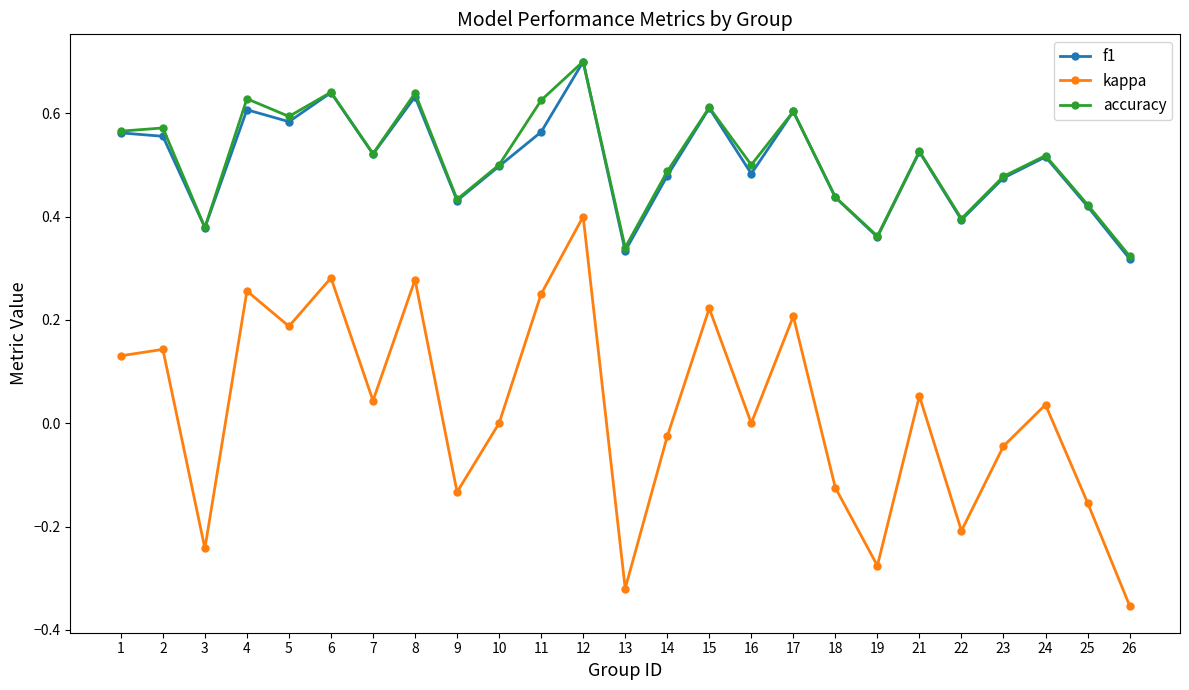

At which category does accuracy reach its first local valley?

3